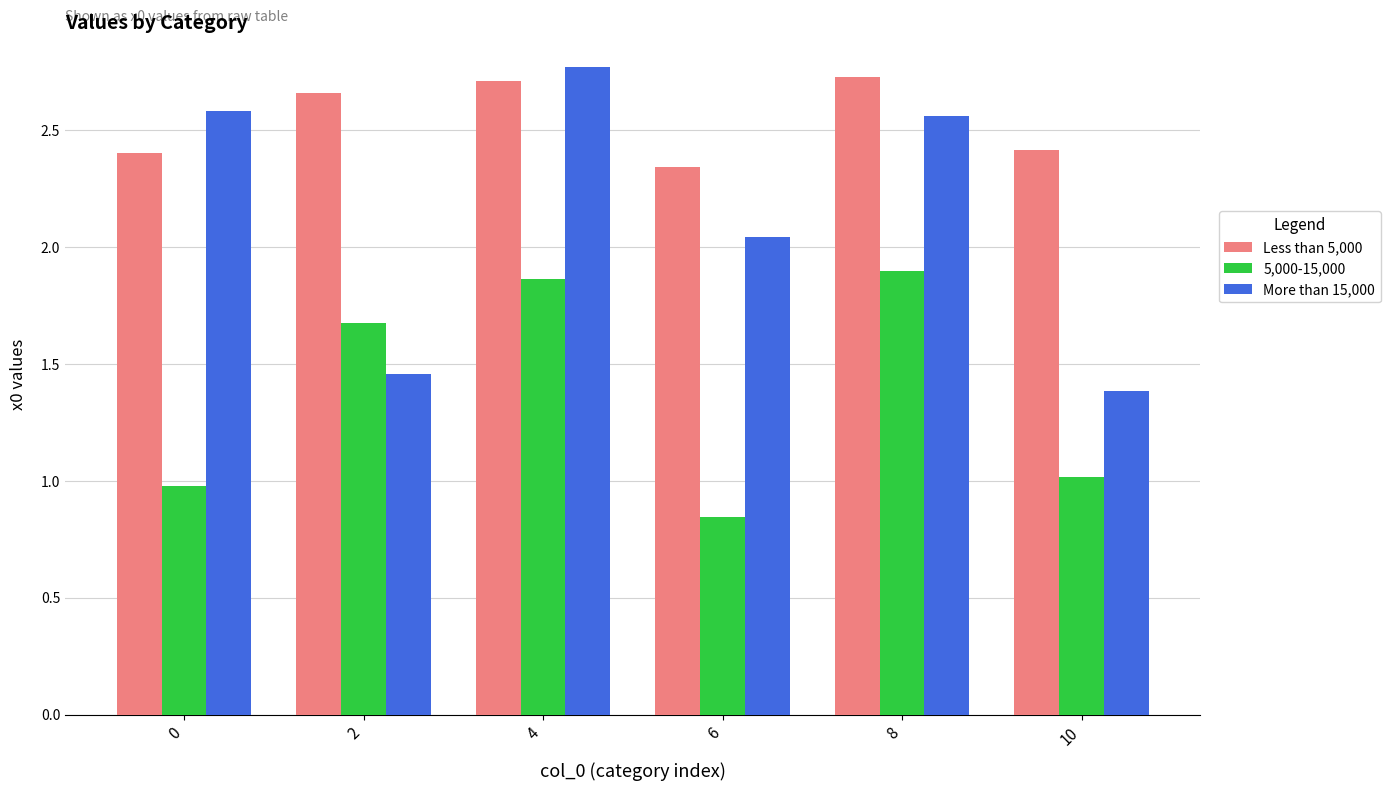

At which category is the sum across all series the highest?

4